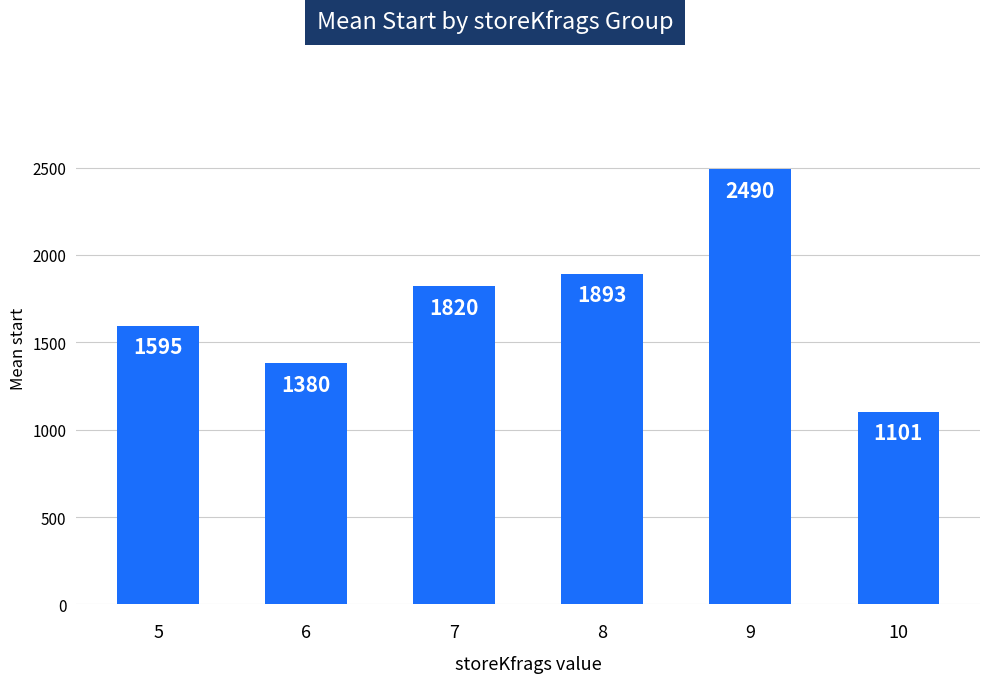

Reading left to right, what are all the values shown in this chart?

5=1595	6=1380	7=1820	8=1893	9=2490	10=1101